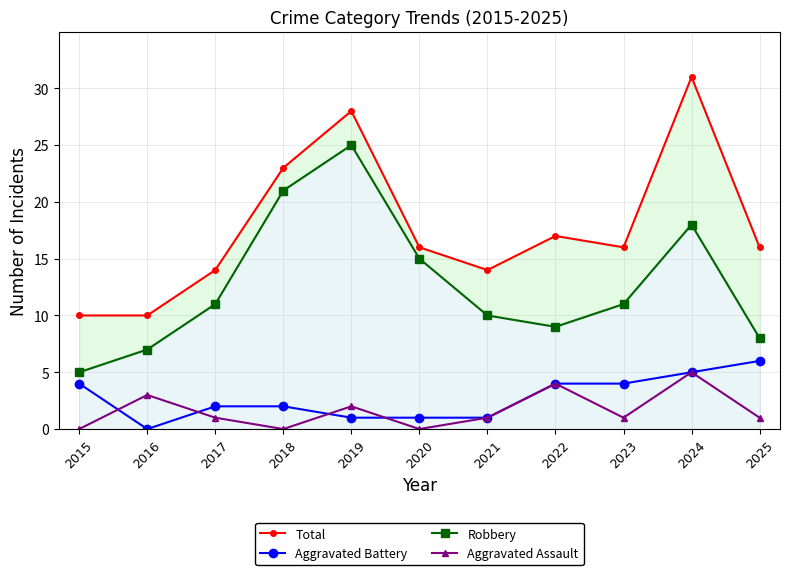

At which label does Aggravated Assault reach its peak?

2024